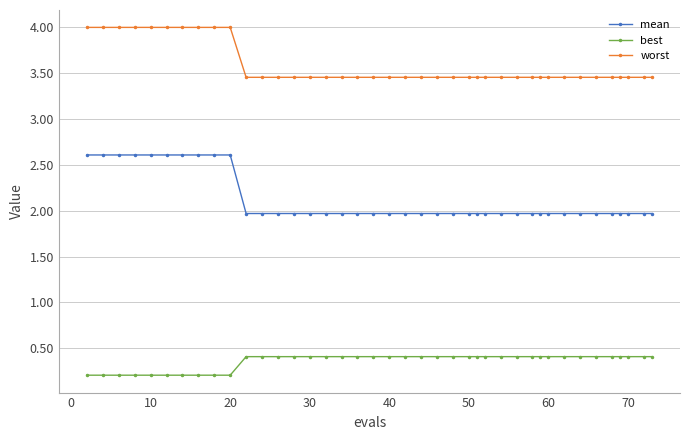

True or false: best and mean cross at least once.

False